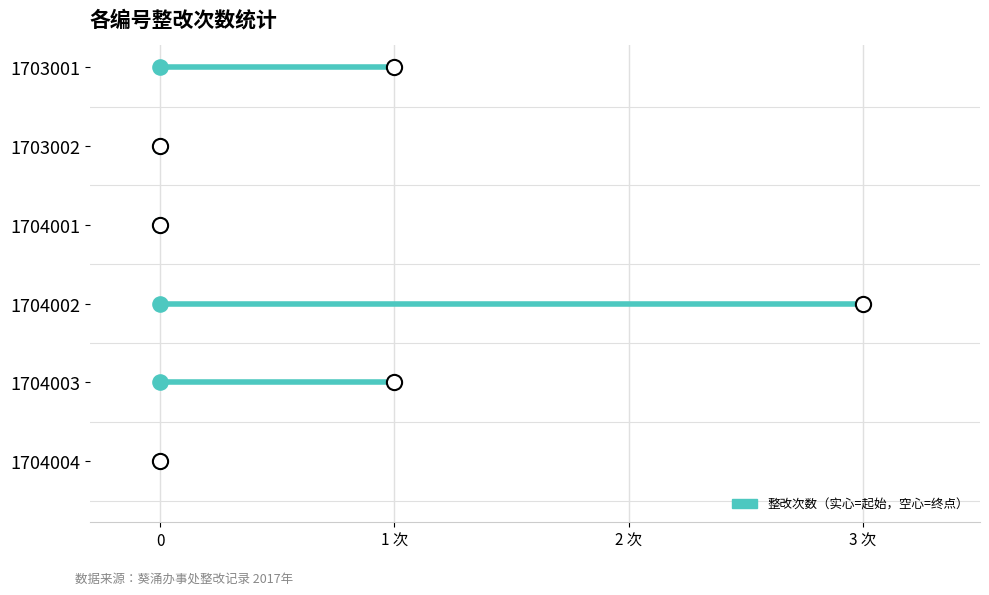

Which has a higher value, 1704003 or 1704004?

1704003